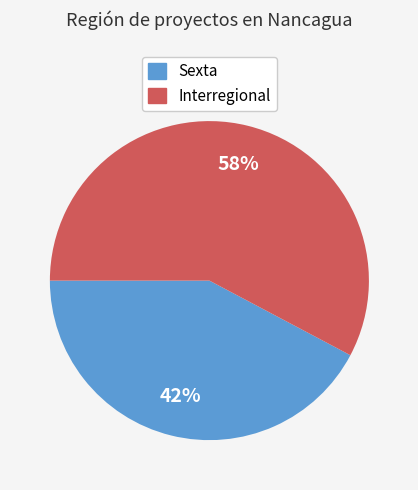

Approximately how many times larger is the value at Interregional compared to Sexta?

1.4